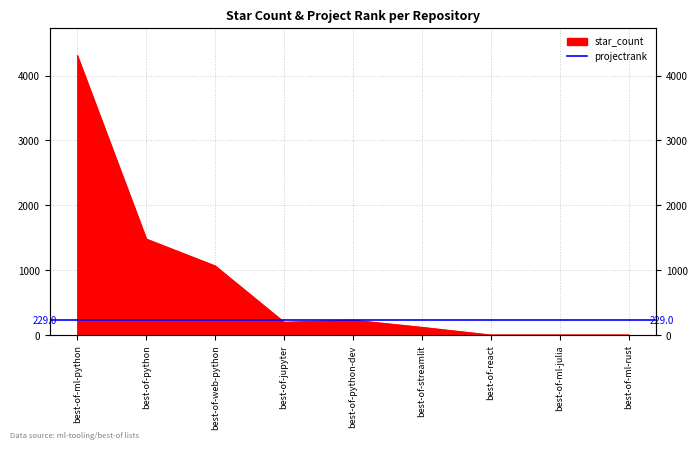

Approximately how many times larger is the value at best-of-python compared to best-of-ml-python?

0.3